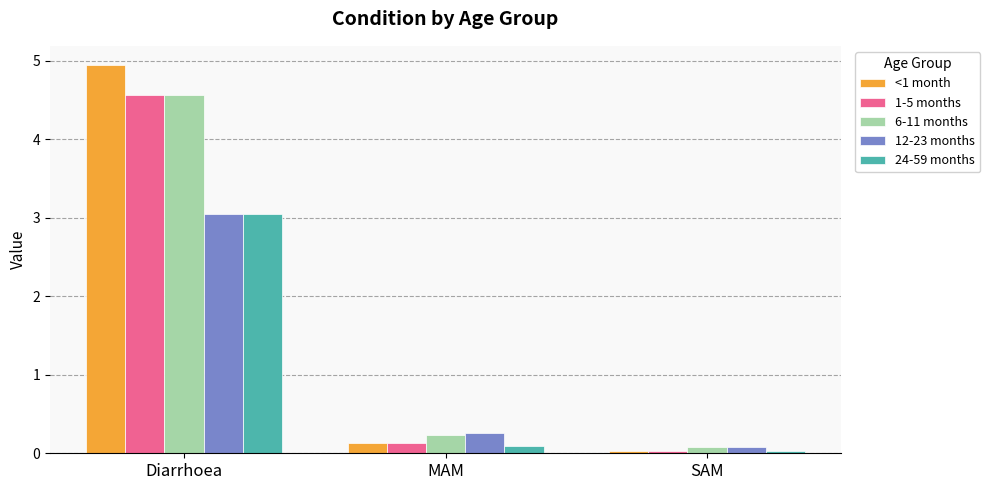

Where is 6-11 months nearest to the value 2?

MAM